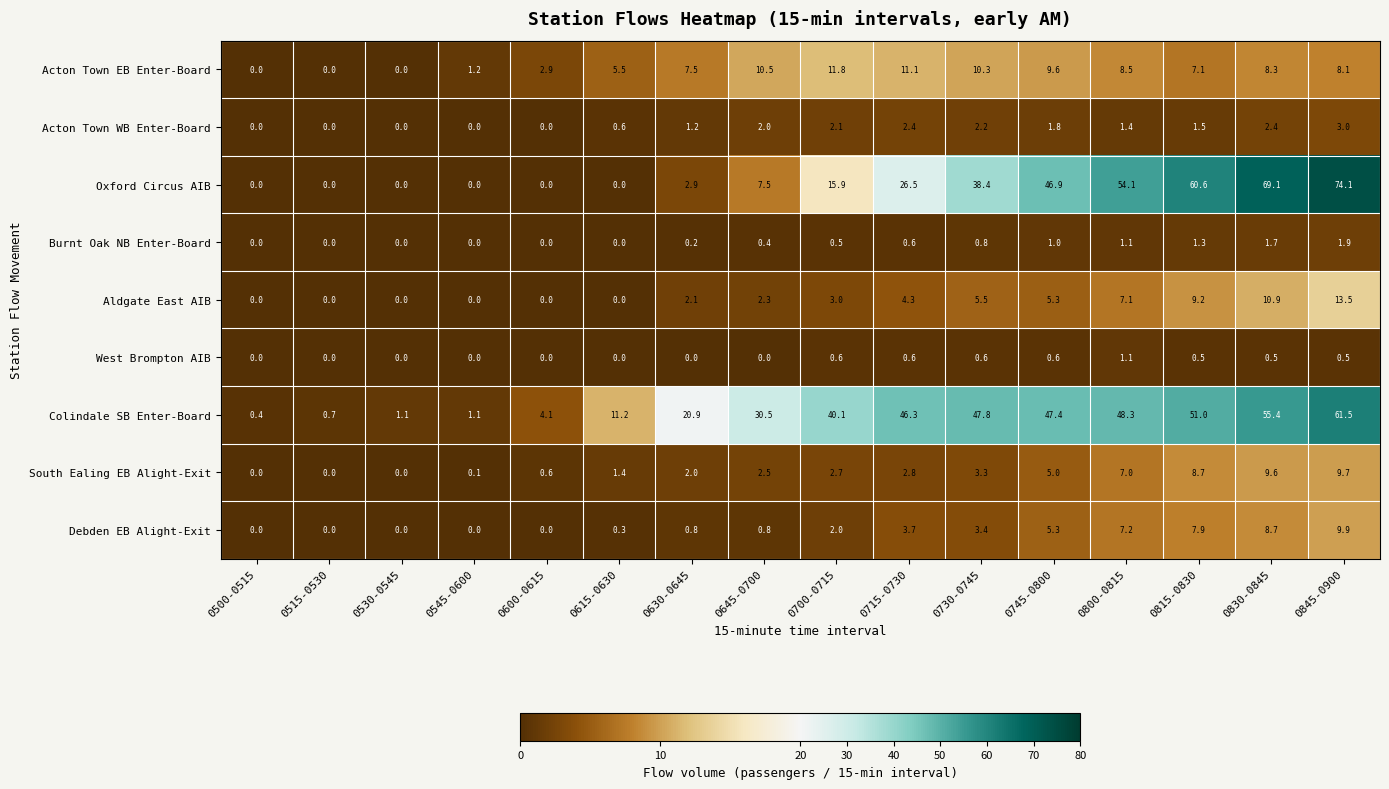

Which label corresponds to the largest value in the chart?

0845-0900